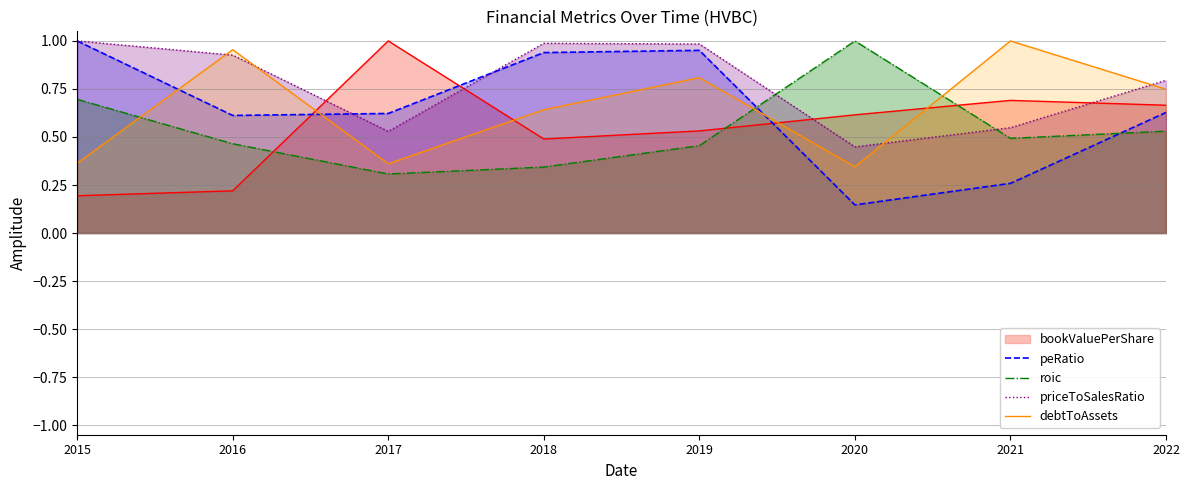

How many interior local peaks does the priceToSalesRatio series have?

1